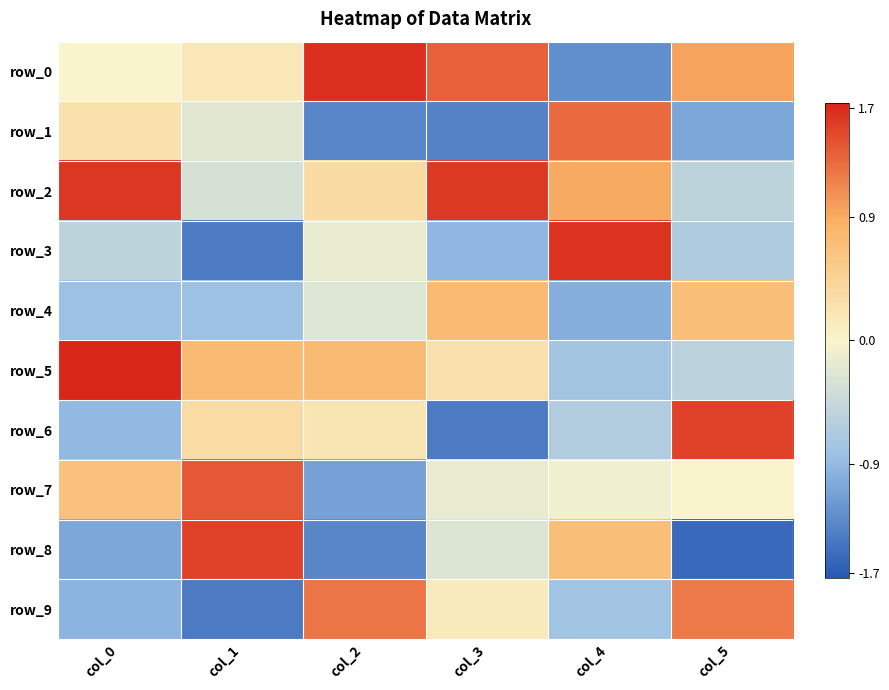

Is it true that row_2 equals -0.3 at col_1?

True